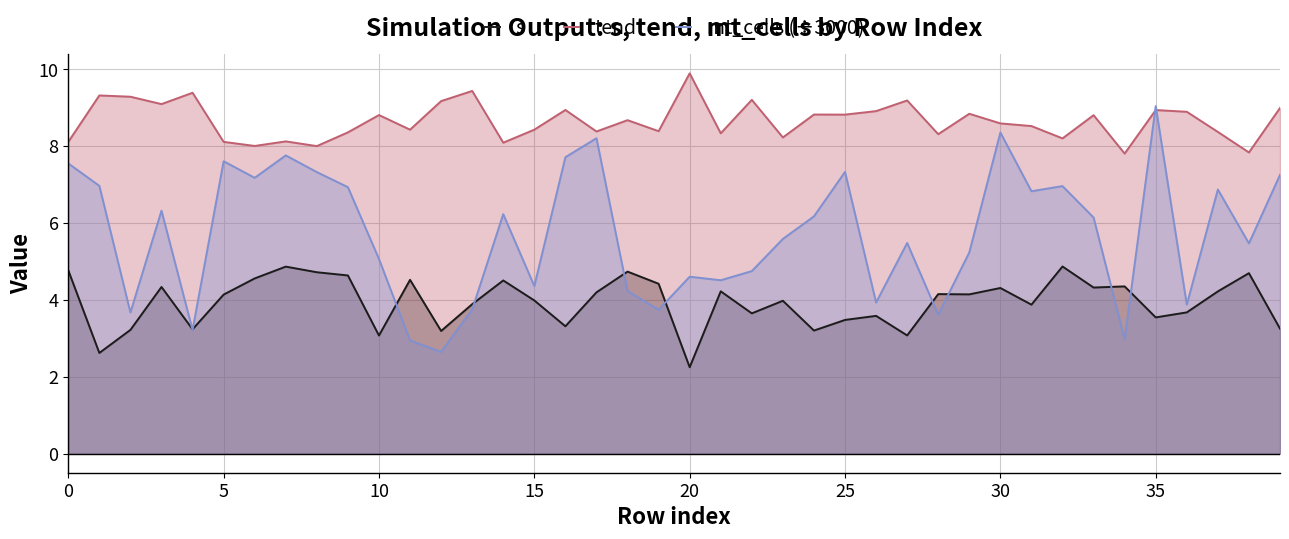

The mt_cells (÷3000) series shows 3.7 at 19. True or false?

True